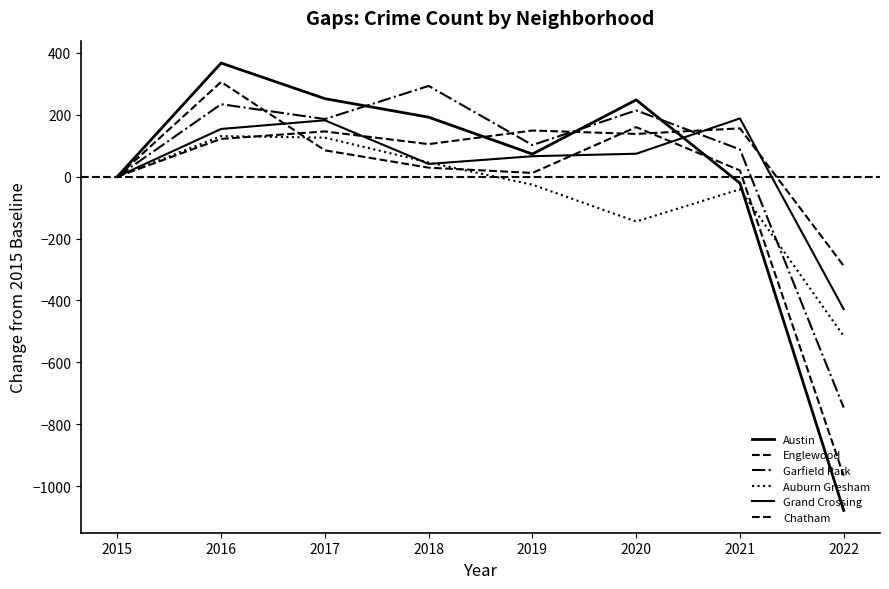

Does the chart display data point markers on the line(s)?

No